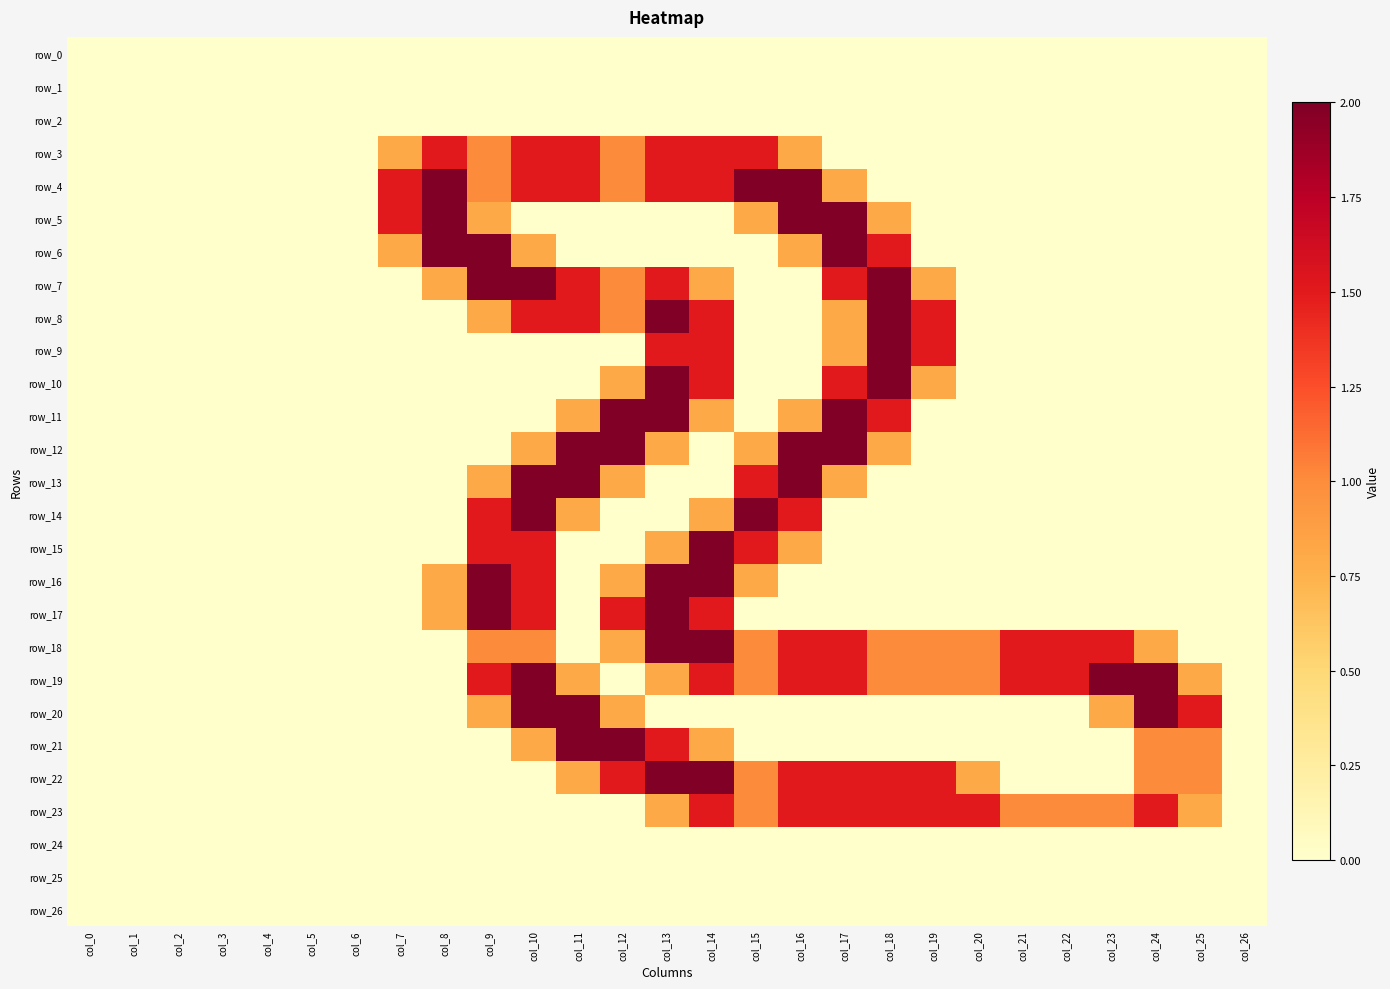

At how many categories does at least one series exceed 1?

19